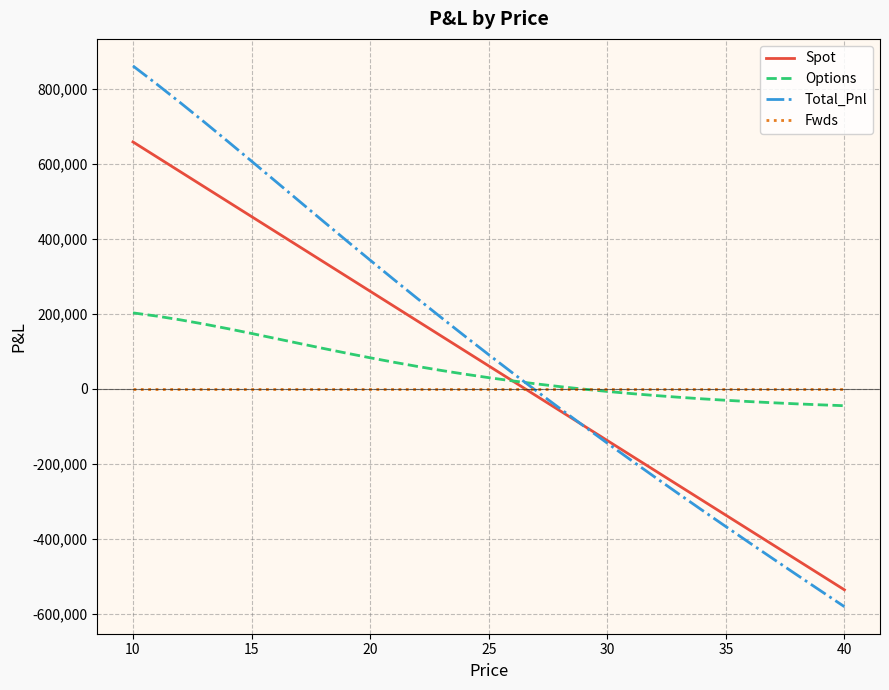

Which series has the largest range (max minus min)?

Total_Pnl